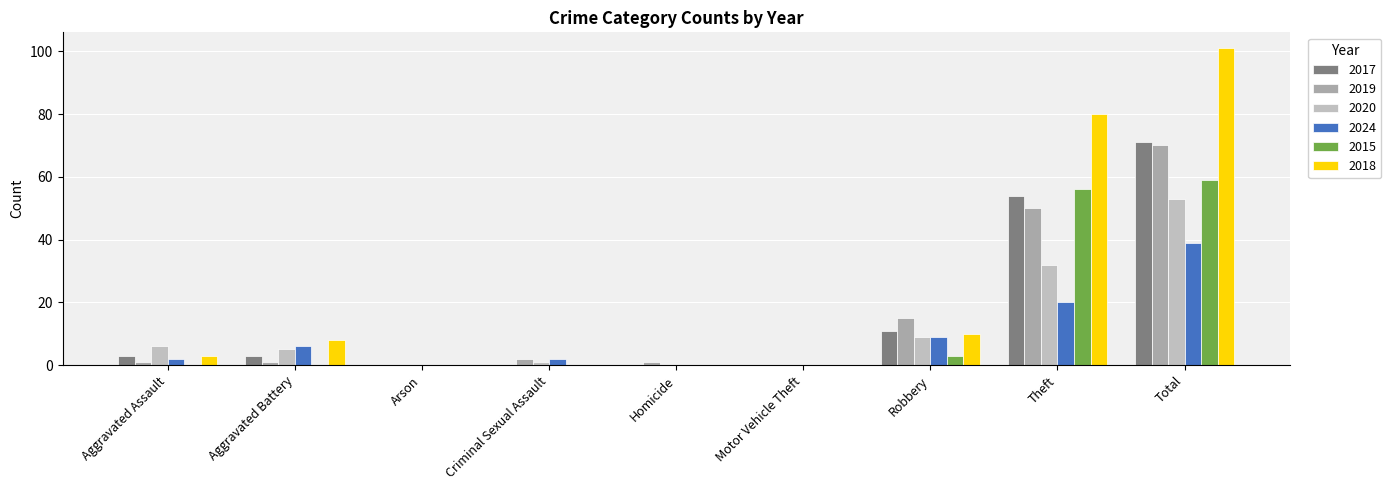

Where is 2017 nearest to the value 35?

Theft